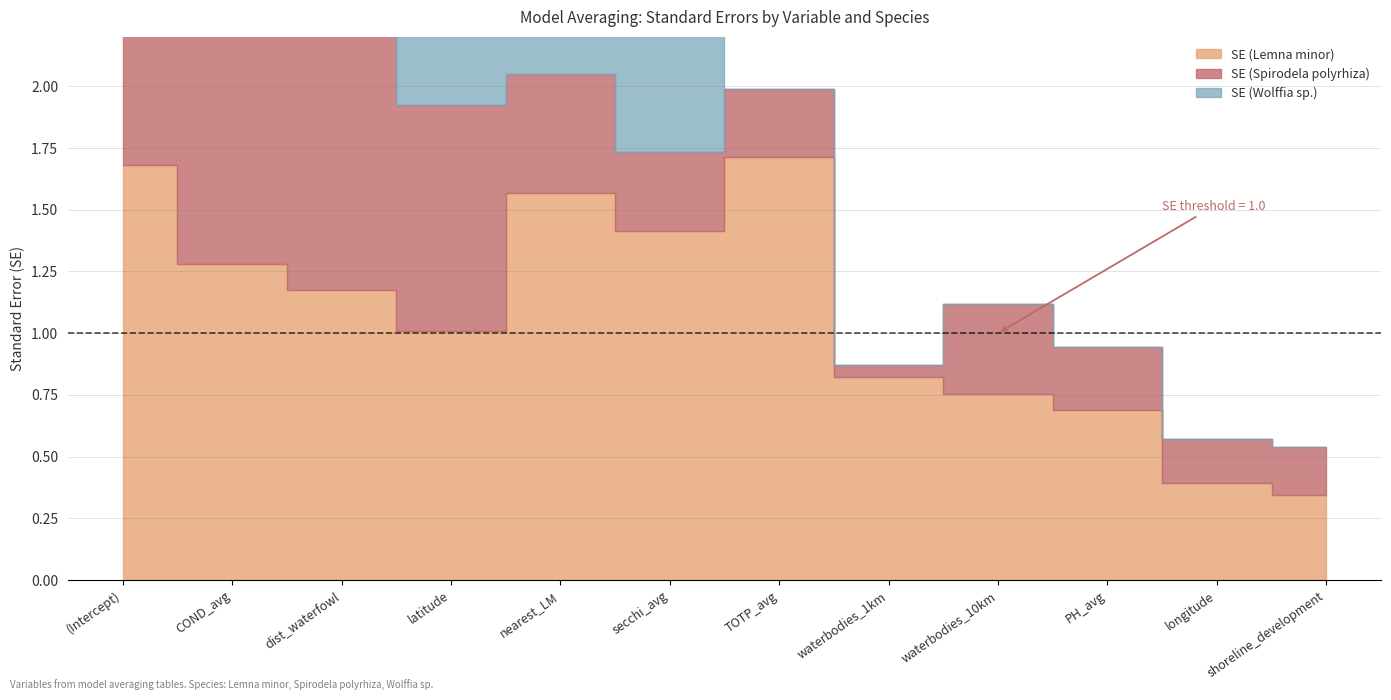

What position from the right is longitude?

2